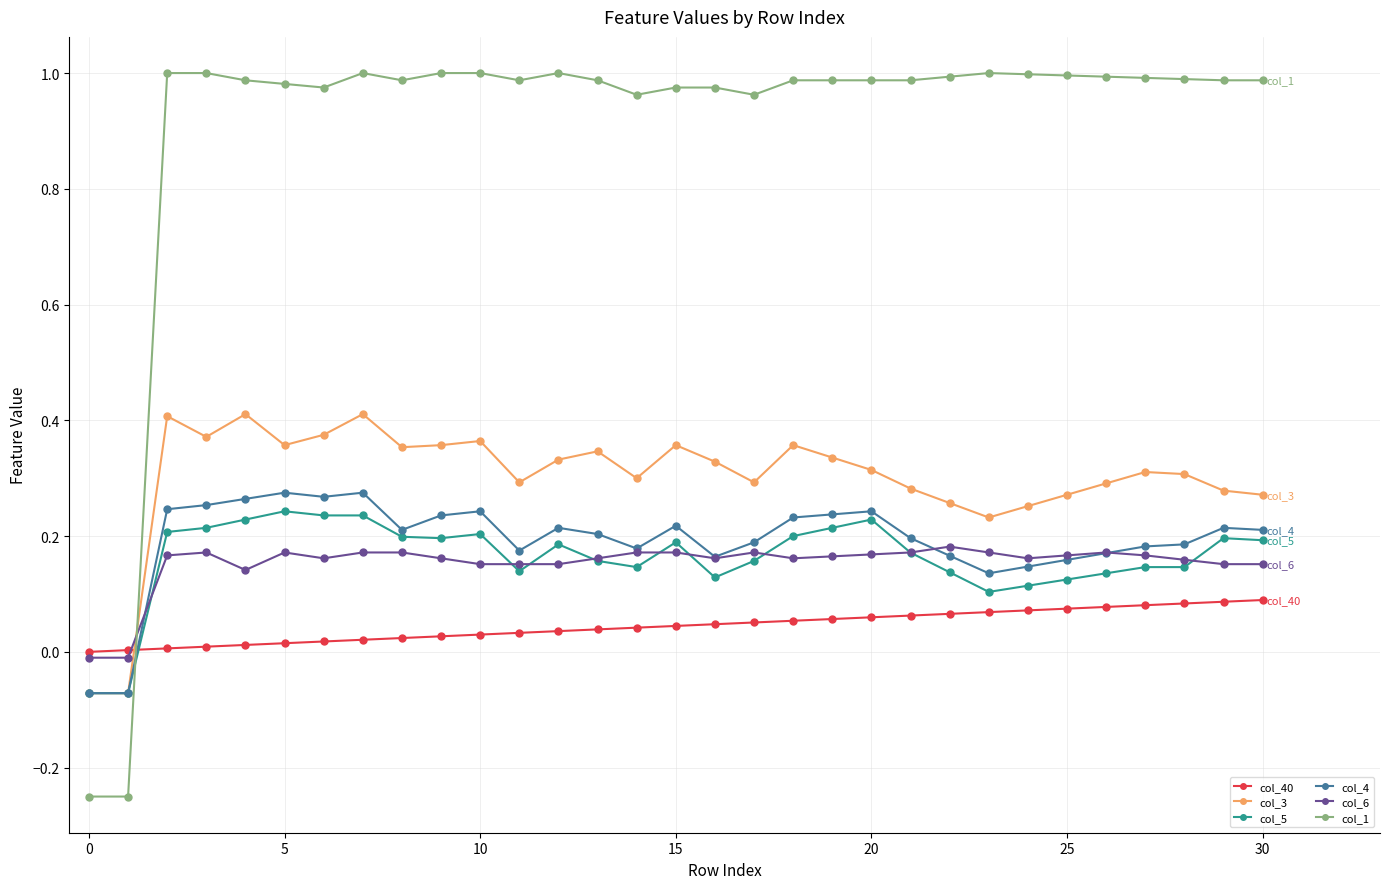

Which series has the largest total across all categories?

col_1